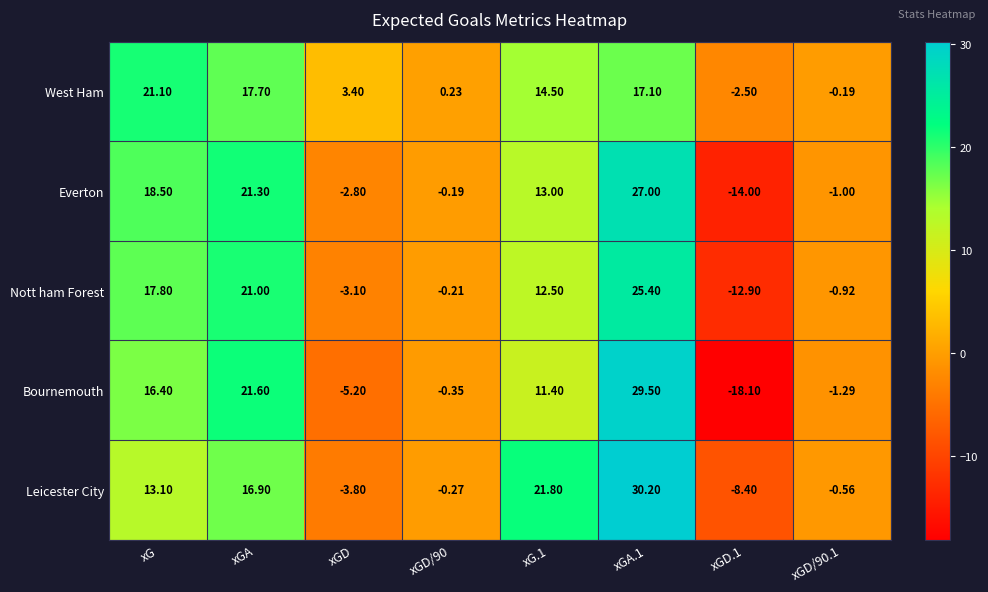

At which label does West Ham reach its peak?

xG